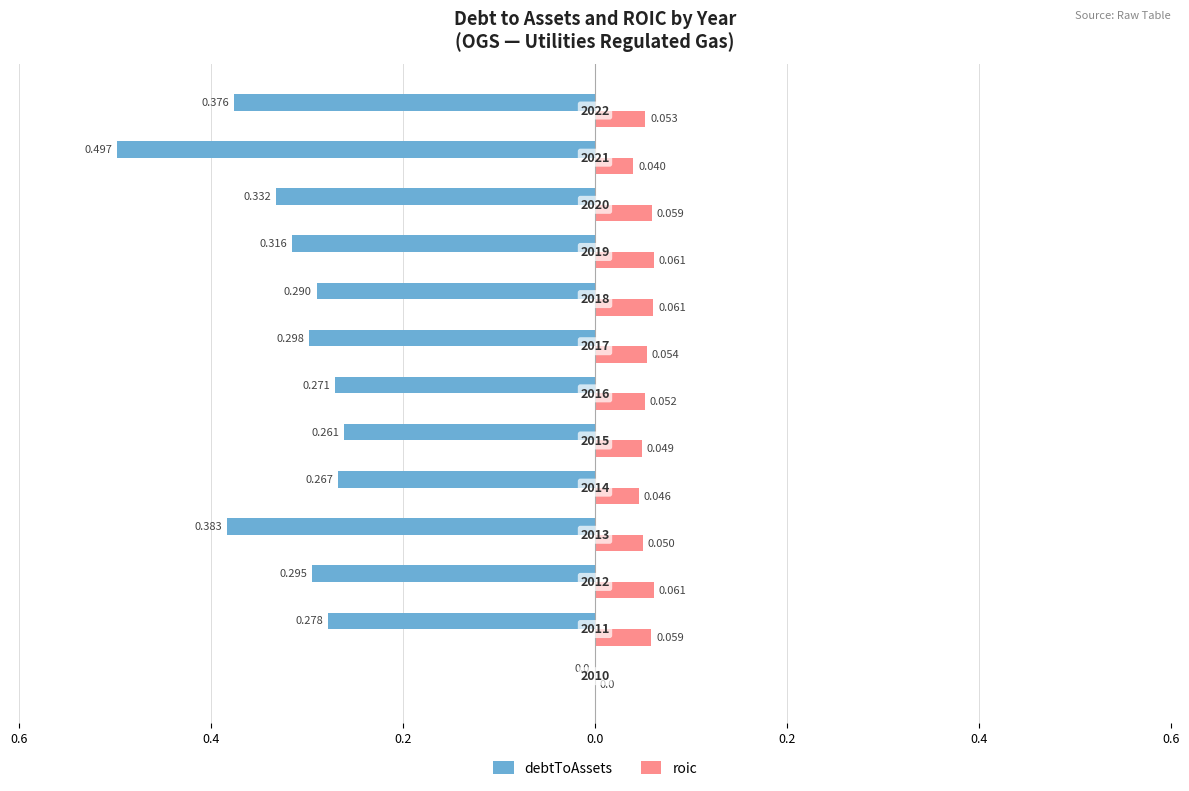

What are all the series names shown in the legend?

debtToAssets, roic